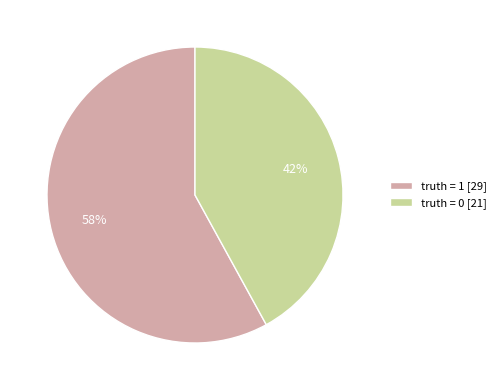

Which slice is the smallest?

truth = 0